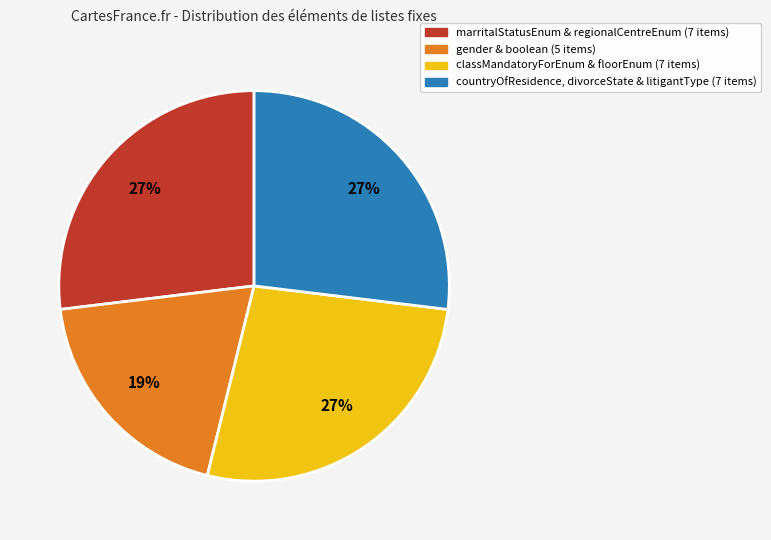

Is there a majority slice in this chart?

No